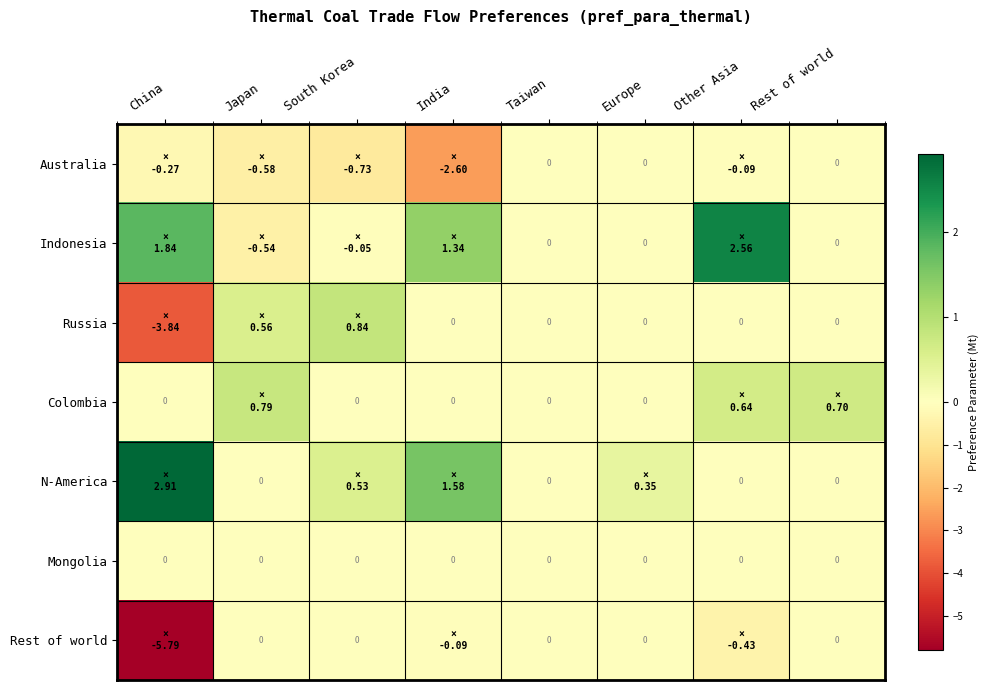

Which series has the widest spread of values?

Rest of world